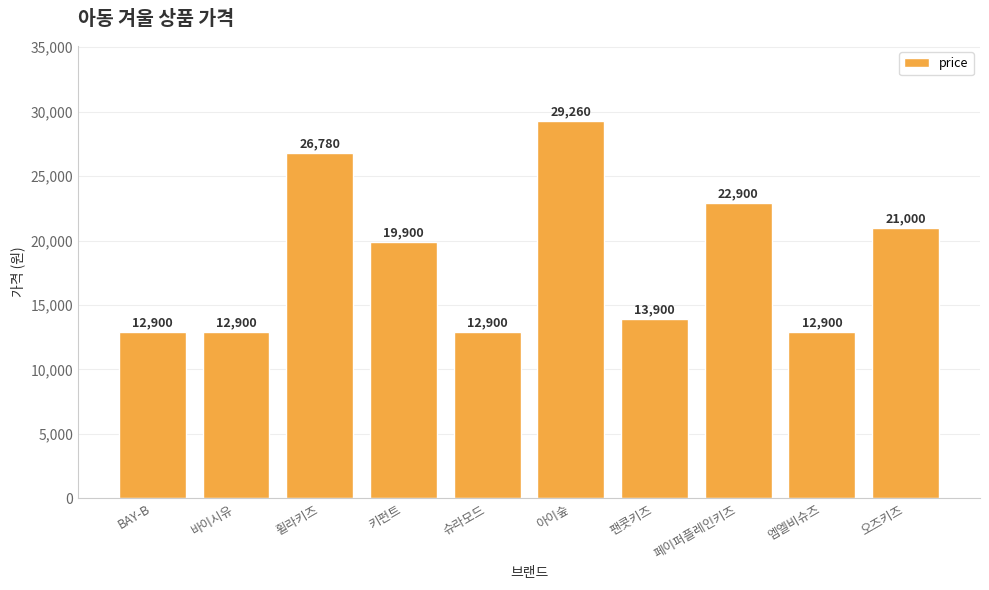

What is the maximum value shown in the chart?

29260